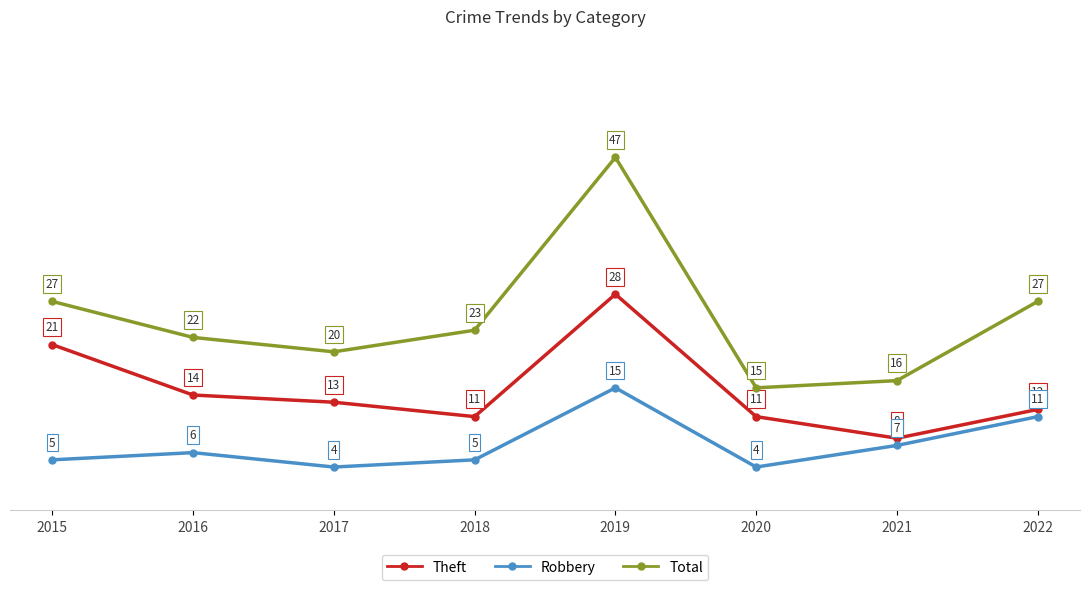

What are all the series names shown in the legend?

Theft, Robbery, Total